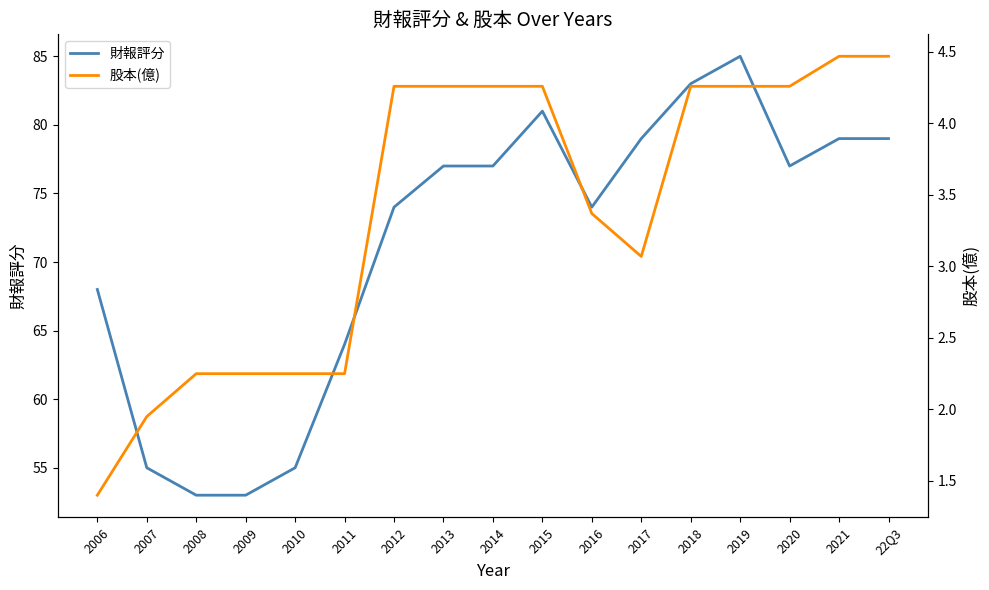

Which label corresponds to the largest value in the chart?

2019